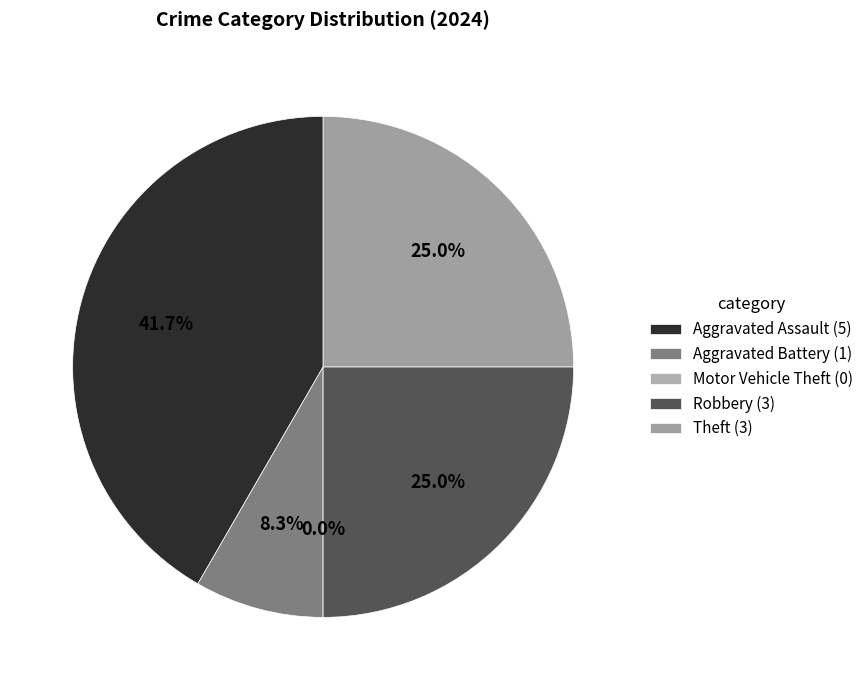

How many segments does this pie chart have?

5